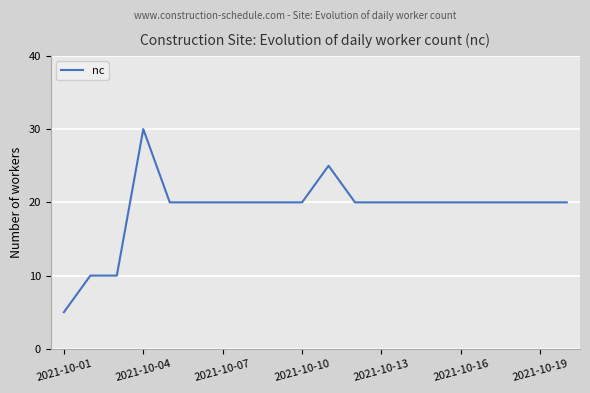

What is the minimum value shown in the chart?

5